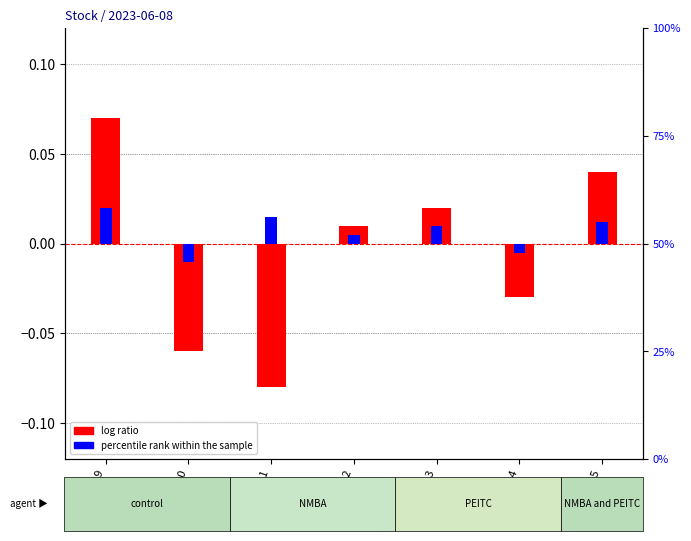

Reading left to right, list all the values displayed in this chart.

log ratio: 0.1	-0.1	-0.1	0.0	0.0	-0.0	0.0
percentile rank within the sample: 0.0	-0.0	0.0	0.0	0.0	-0.0	0.0